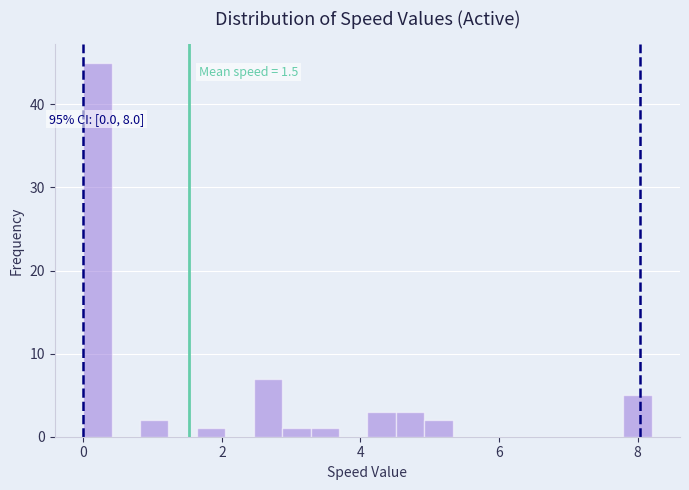

Around what value on the x-axis is the tallest bar? Give the approximate position of its centre, as read against the axis.

0.2